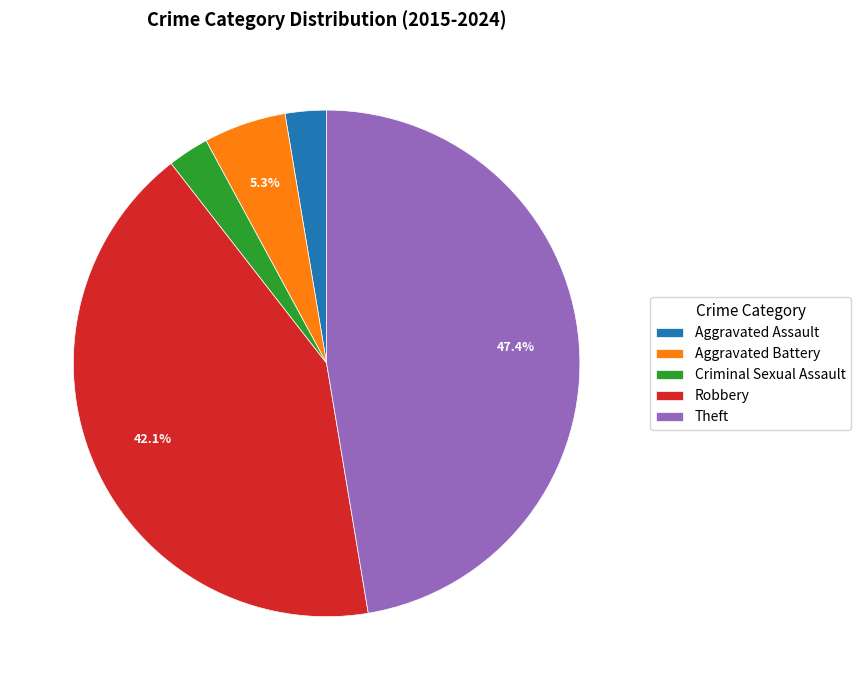

Combined, do Robbery and Criminal Sexual Assault account for over 50%?

No